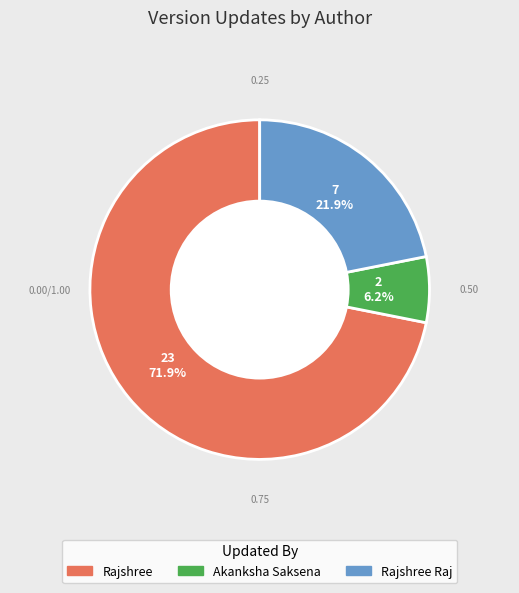

How many slices are in this pie chart?

3